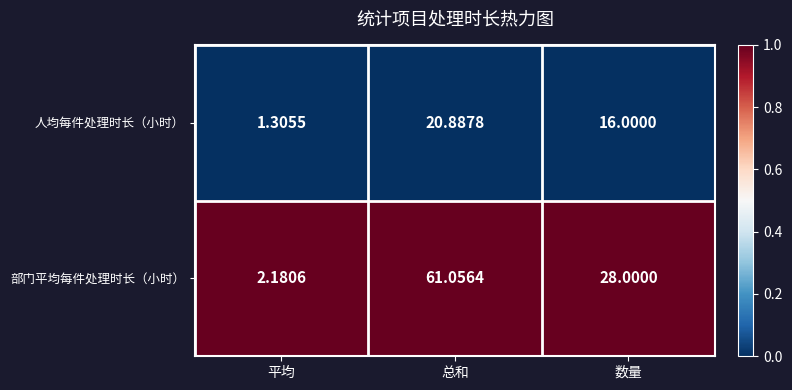

Which category has the highest value across all series?

总和